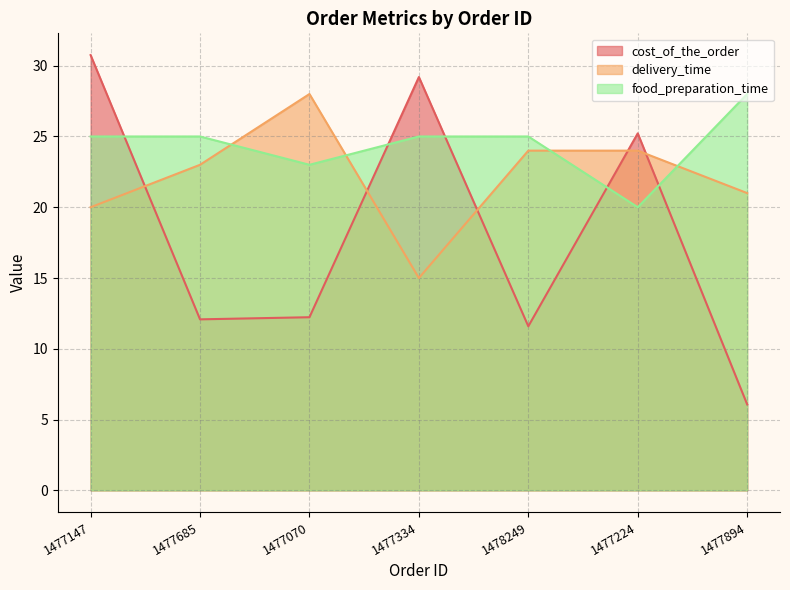

At which category does cost_of_the_order reach its first local valley?

1477685